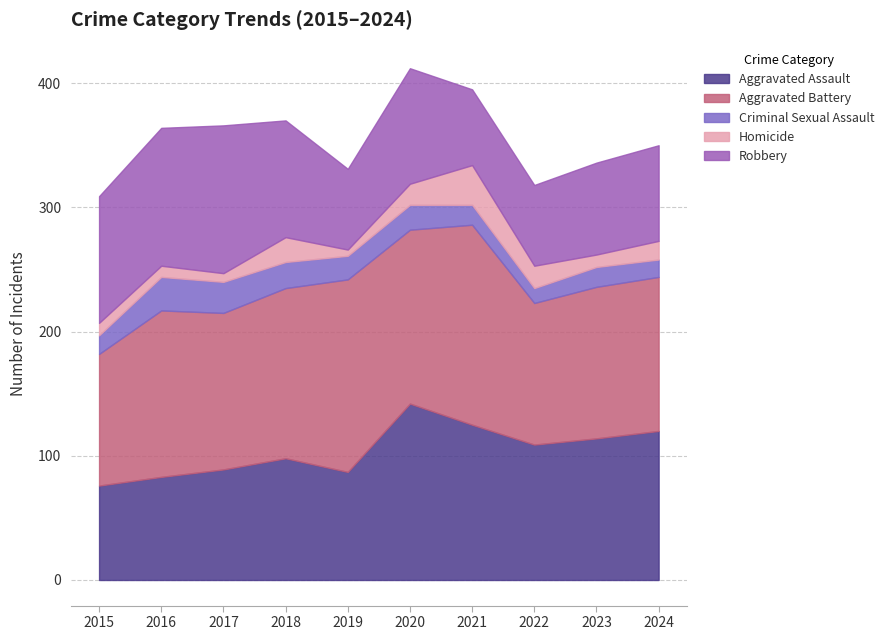

At which category does Aggravated Battery reach its first local valley?

2017